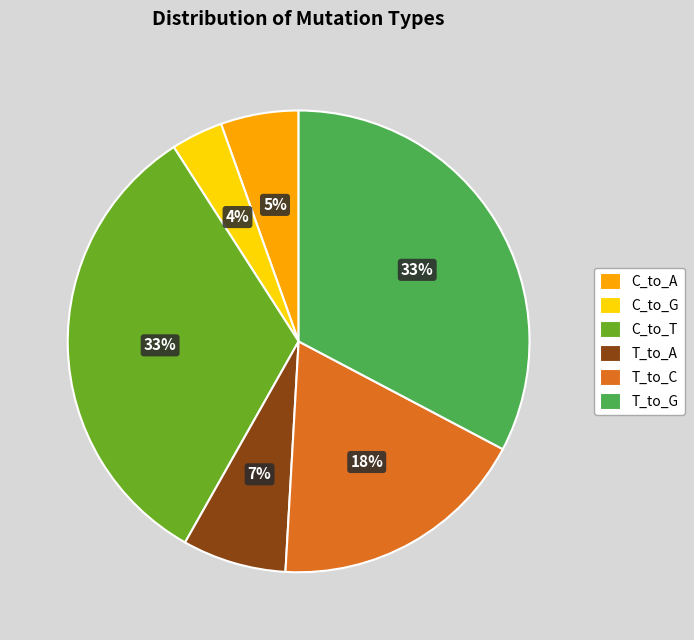

Count the number of slices in the pie.

6